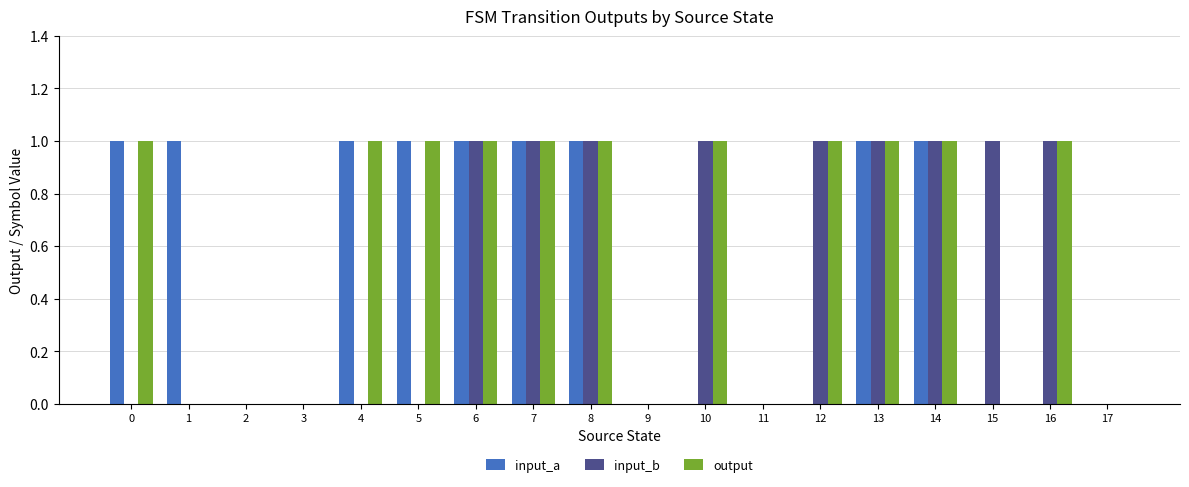

What is the maximum value shown in the chart?

1